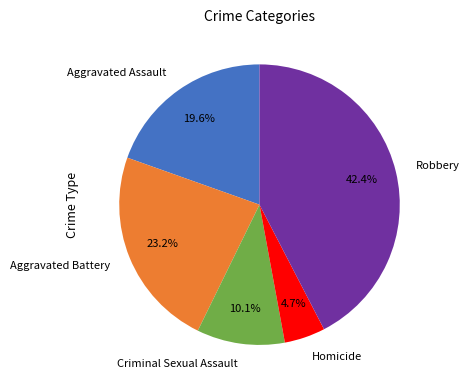

The Criminal Sexual Assault slice represents 10% of the pie. True or false?

True